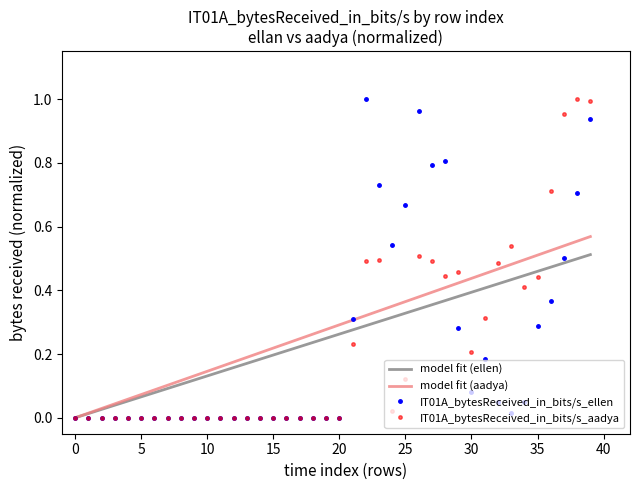

Which series has the largest total across all categories?

IT01A_bytesReceived_in_bits/s_aadya